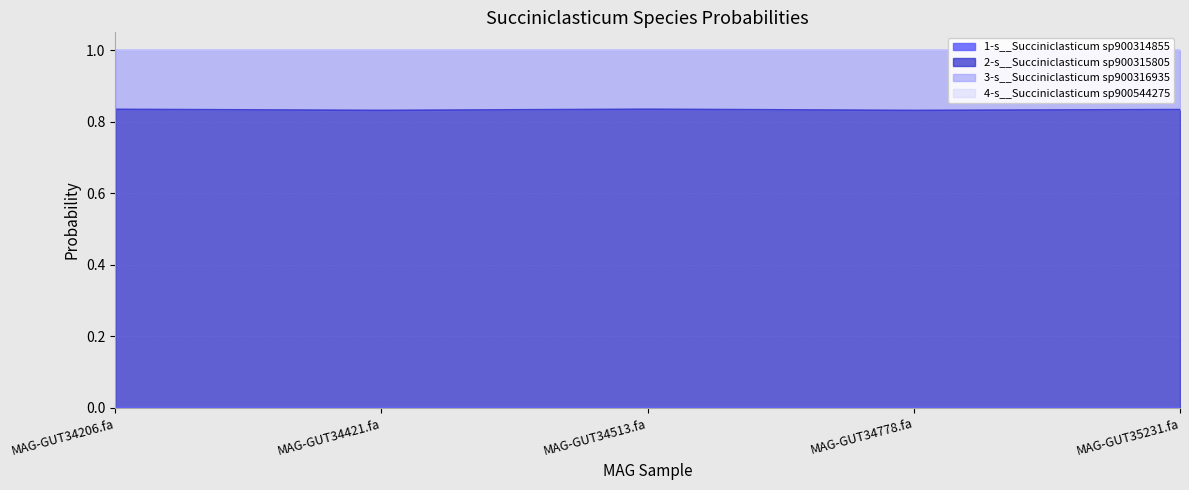

The value of 2-s__Succiniclasticum sp900315805 at MAG-GUT34778.fa is 1.4. True or false?

False